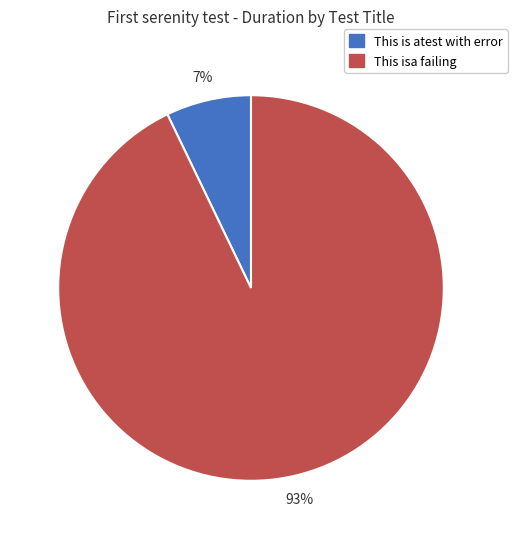

To the nearest percent, what is the difference between the This isa failing and This is atest with error slice percentages?

86%